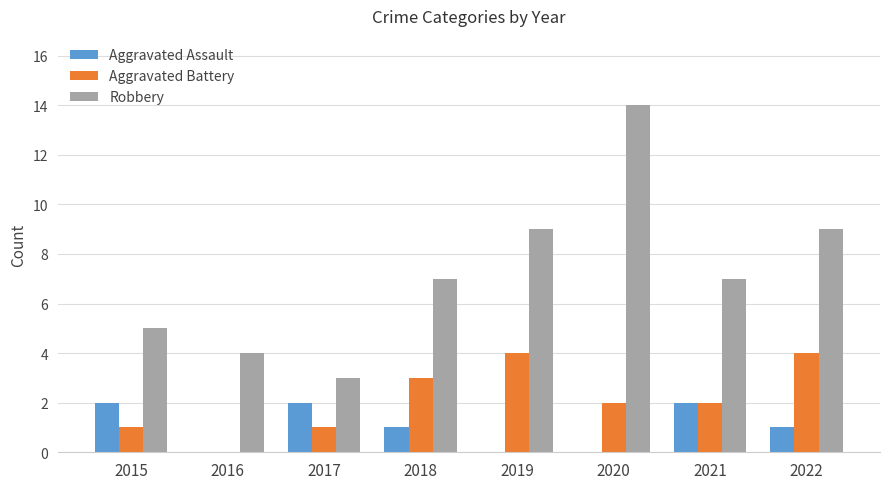

Is the value of Robbery at 2019 greater than the value of Aggravated Battery at 2021?

Yes